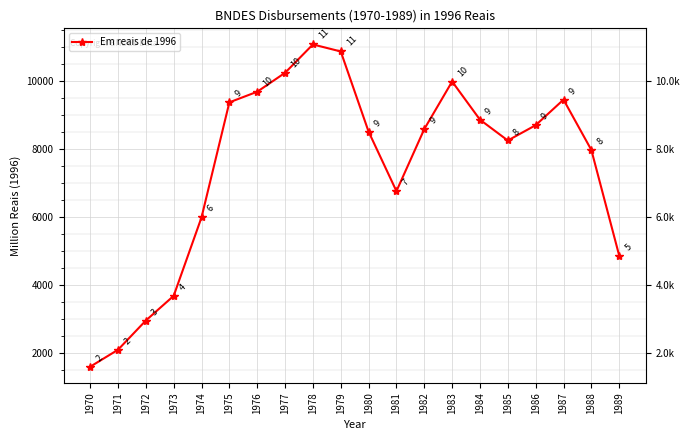

How many points are higher than both their immediate neighbors (excluding endpoints)?

3